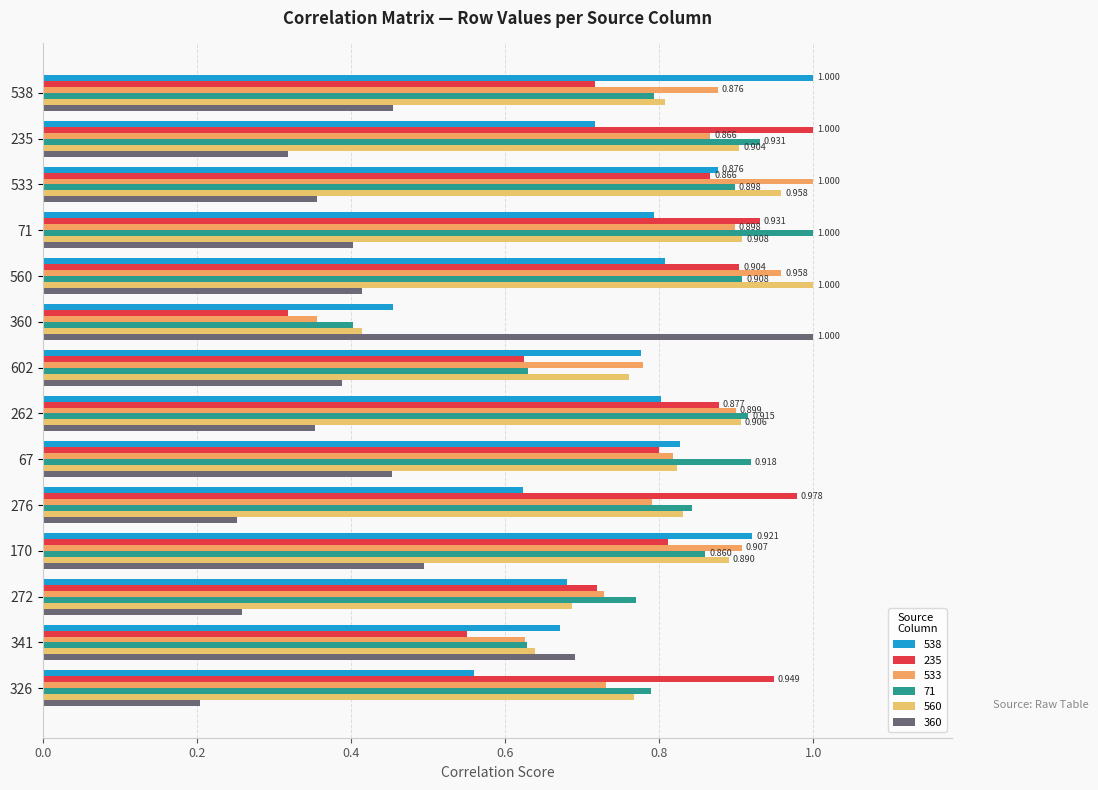

What position from the left is 360?

6